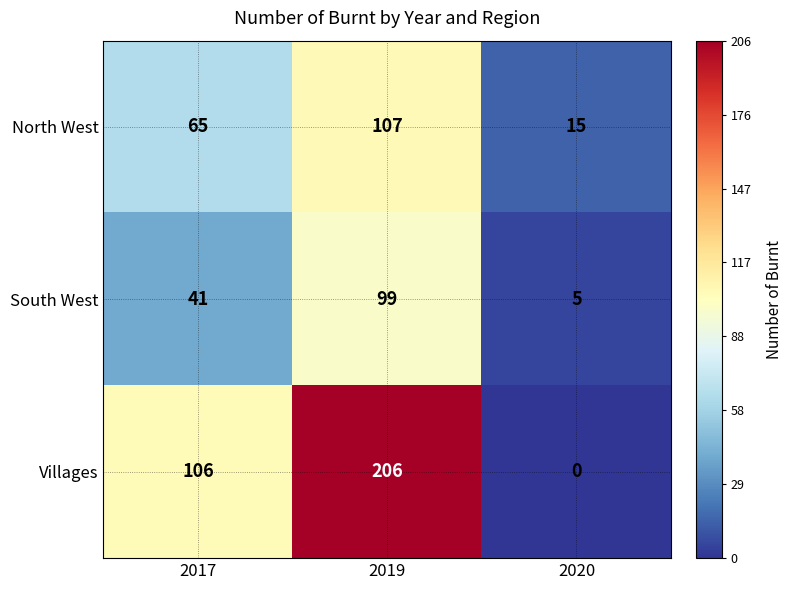

Reading left to right, list all the values displayed in this chart.

North West: 2017=65	2019=107	2020=15
South West: 2017=41	2019=99	2020=5
Villages: 2017=106	2019=206	2020=0